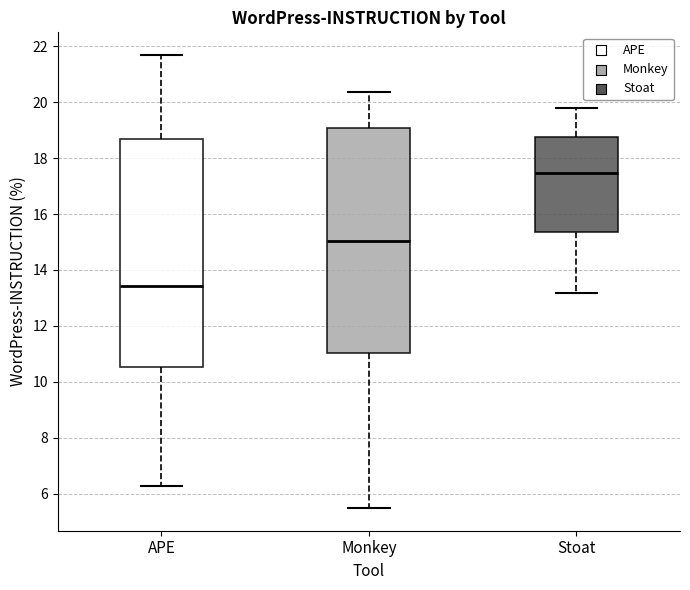

Reading left to right, transcribe this box plot: for each box, give where its median line is, the range the box spans, and where its two whiskers end, as read against the y-axis. The values are not printed on the chart, so give them approximately, as read against the axis.

APE: median 13.4, box 10.6 to 18.8, whiskers 6.2 to 21.6
Monkey: median 15.0, box 11.0 to 19.0, whiskers 5.4 to 20.4
Stoat: median 17.4, box 15.4 to 18.8, whiskers 13.2 to 19.8